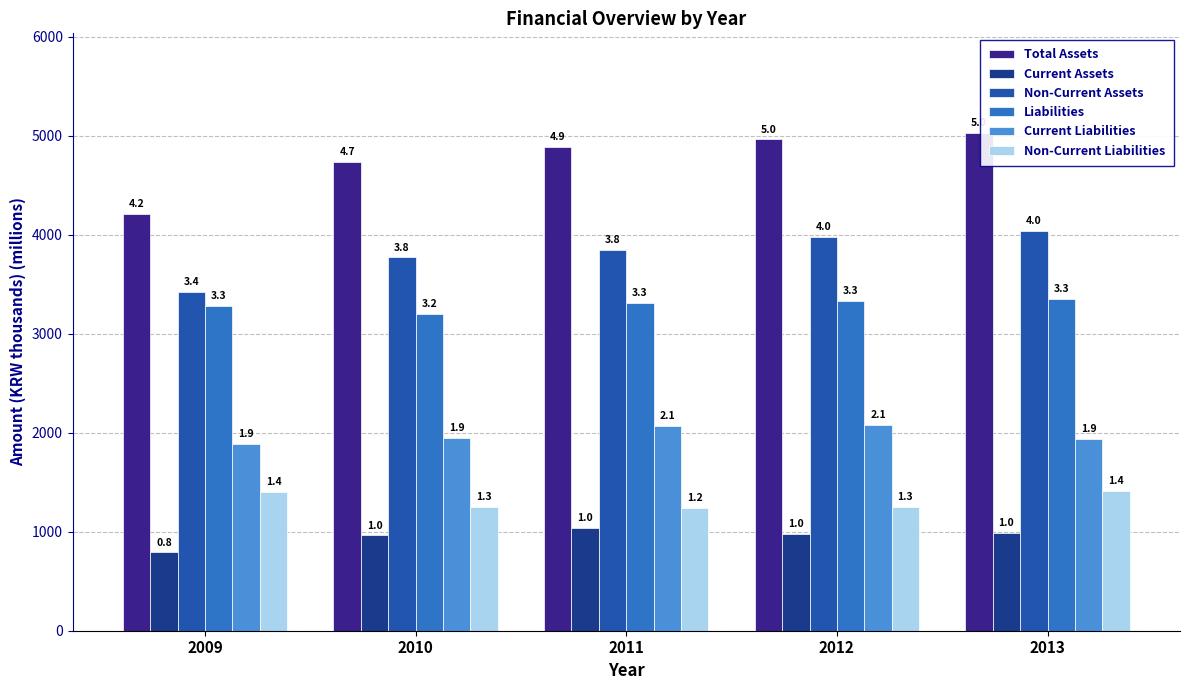

What is the greatest value displayed?

5029.1